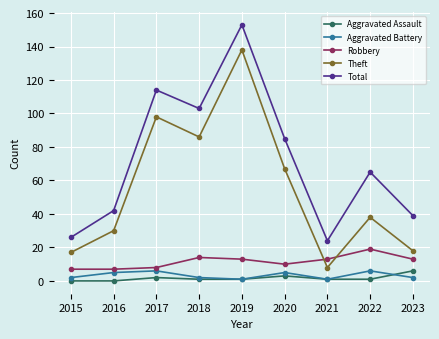

Reading right to left, extract all data points from this chart.

Aggravated Assault: 2023=6	2022=1	2021=1	2020=3	2019=1	2018=1	2017=2	2016=0	2015=0
Aggravated Battery: 2023=2	2022=6	2021=1	2020=5	2019=1	2018=2	2017=6	2016=5	2015=2
Robbery: 2023=13	2022=19	2021=13	2020=10	2019=13	2018=14	2017=8	2016=7	2015=7
Theft: 2023=18	2022=38	2021=8	2020=67	2019=138	2018=86	2017=98	2016=30	2015=17
Total: 2023=39	2022=65	2021=24	2020=85	2019=153	2018=103	2017=114	2016=42	2015=26